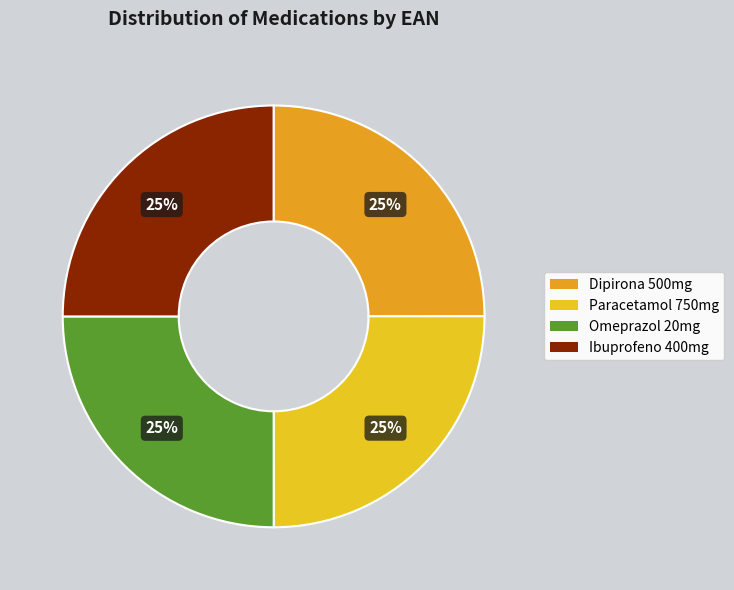

To the nearest percent, what is the average slice percentage?

25%